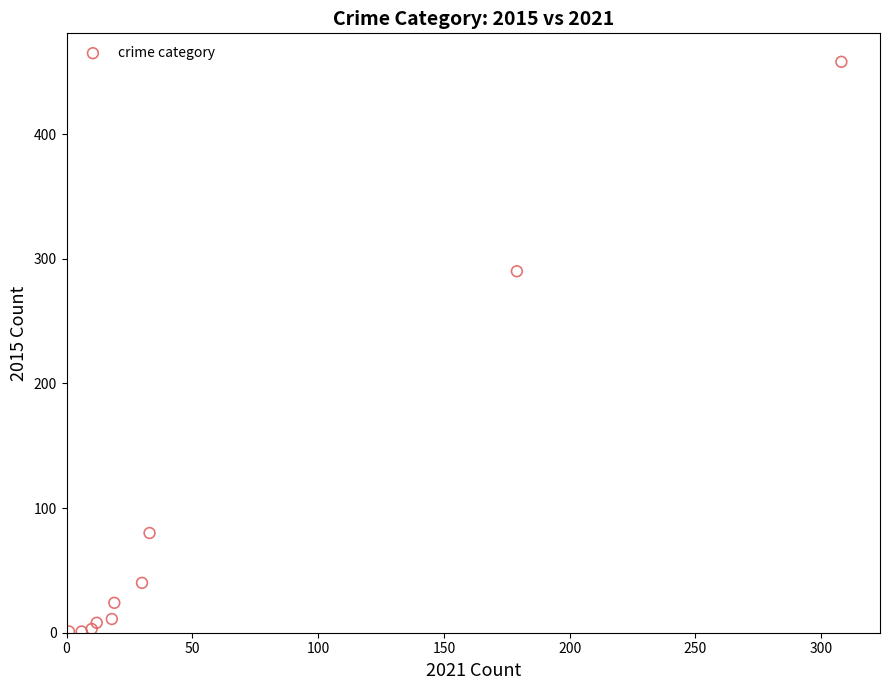

What is the average Y value?

92